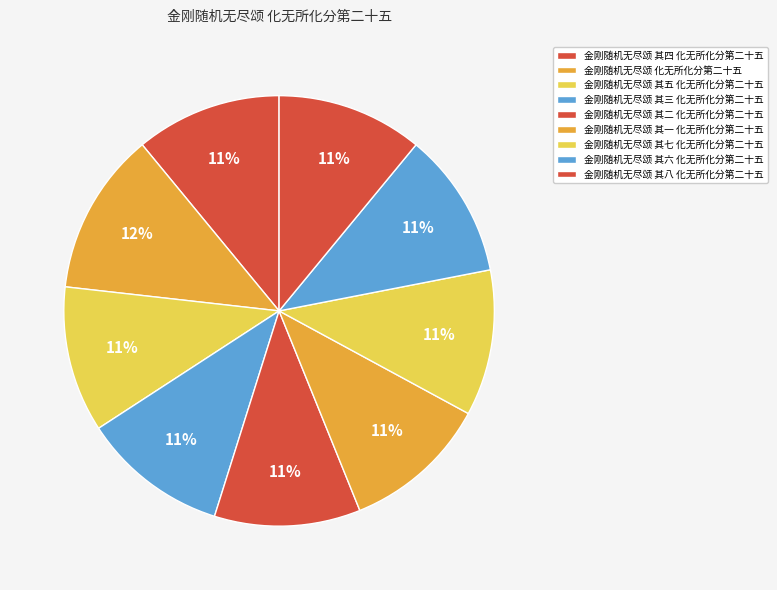

Count the number of slices in the pie.

9